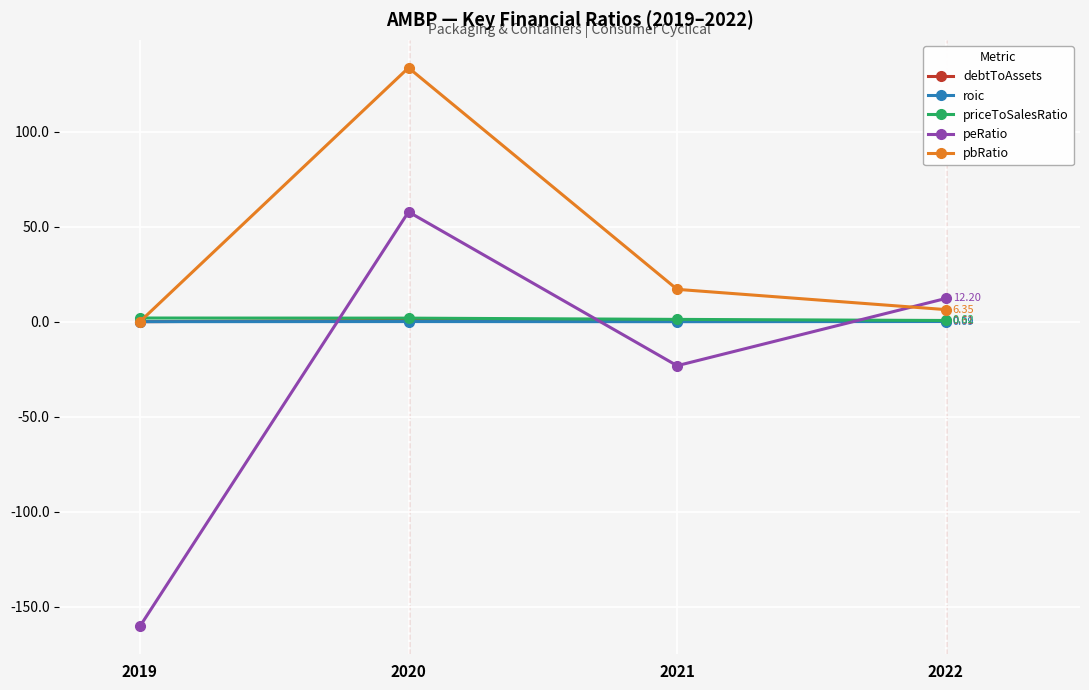

Which series ends up on top after the final intersection of debtToAssets and peRatio?

peRatio